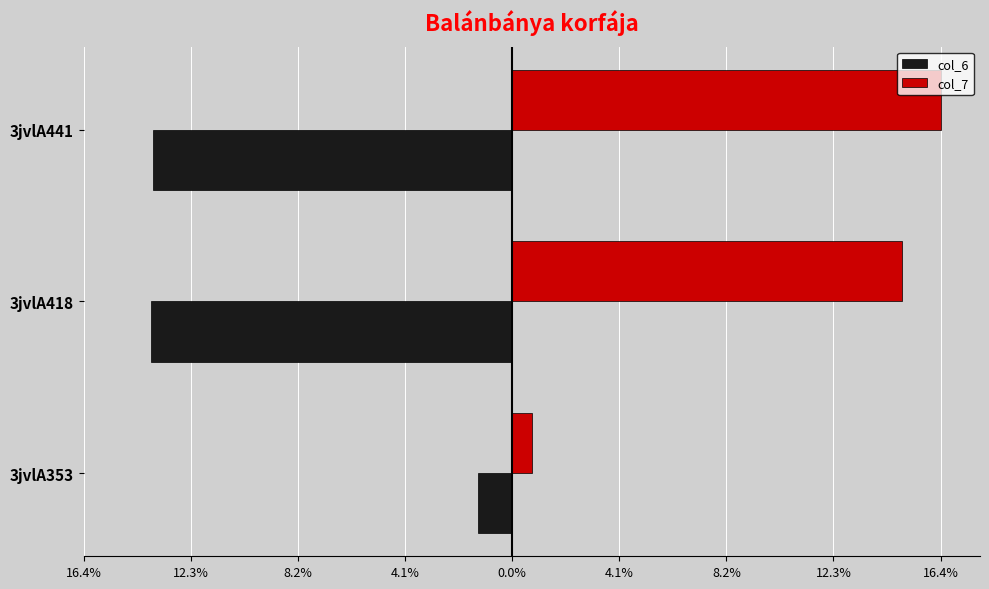

At how many categories does at least one series exceed 2?

2